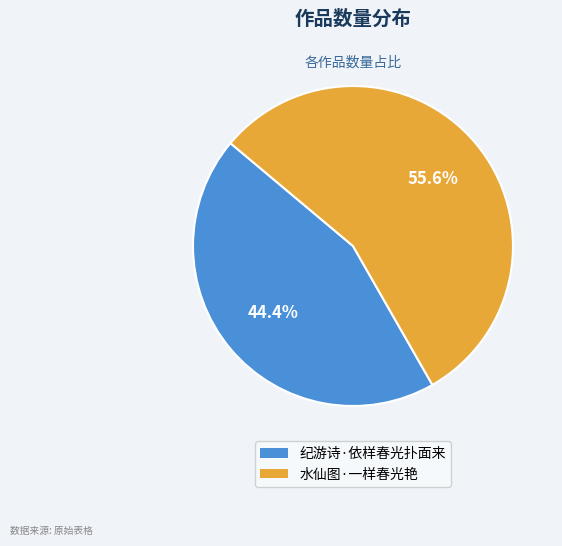

To the nearest percent, what is the difference between the 纪游诗·依样春光扑面来 and 水仙图·一样春光艳 slice percentages?

11%